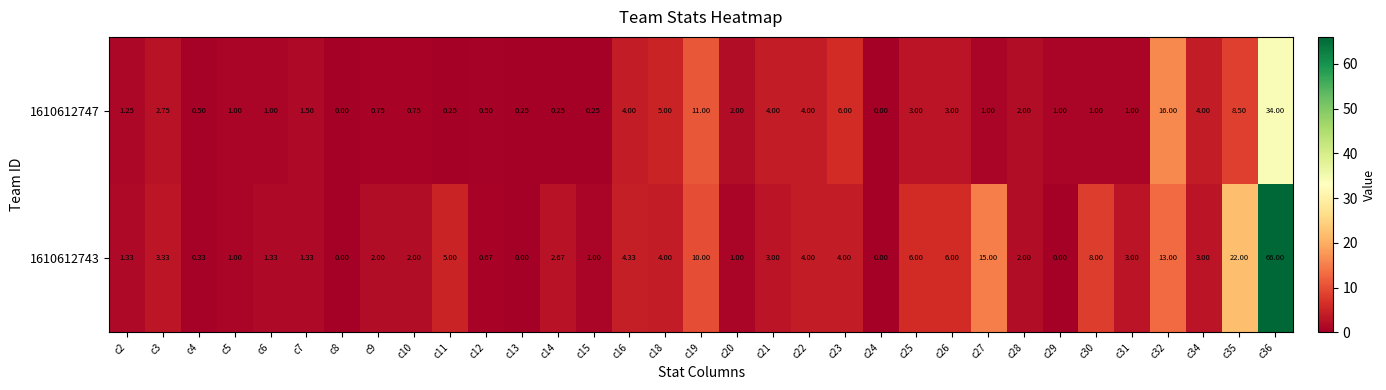

Is the value of 1610612747 at c11 greater than the value of 1610612743 at c11?

No